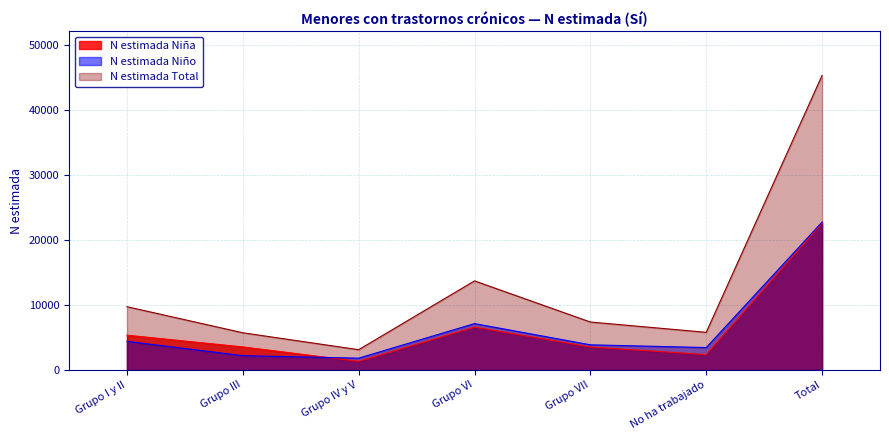

Does the chart have visible grid lines?

Yes